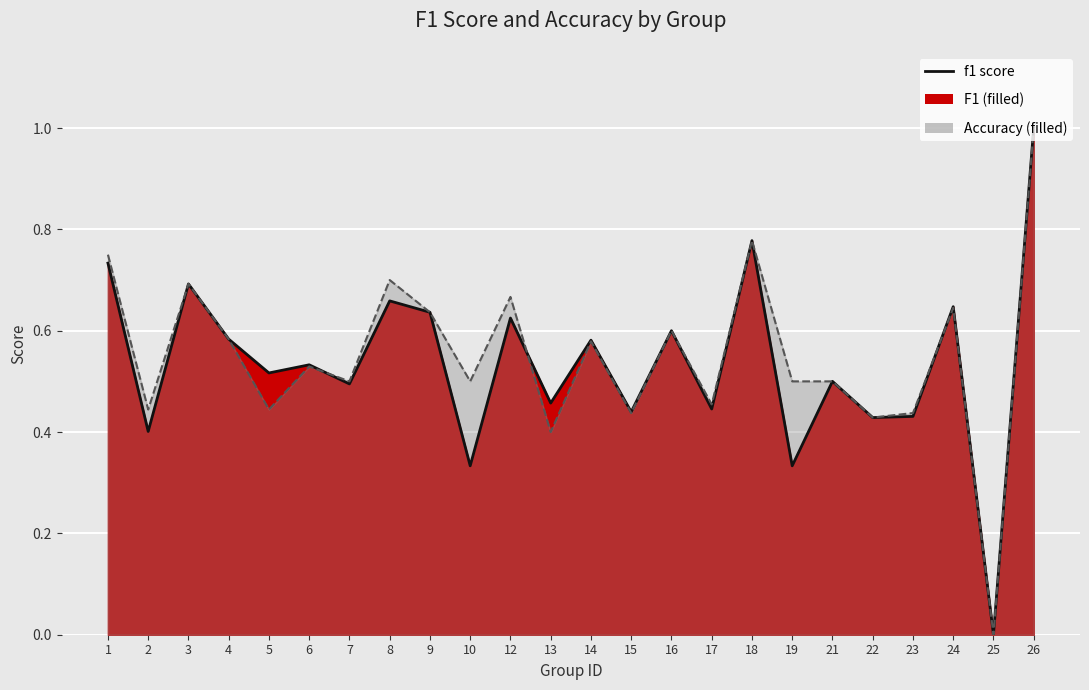

What is the value of the f1 point at the 12th from the left?

0.5